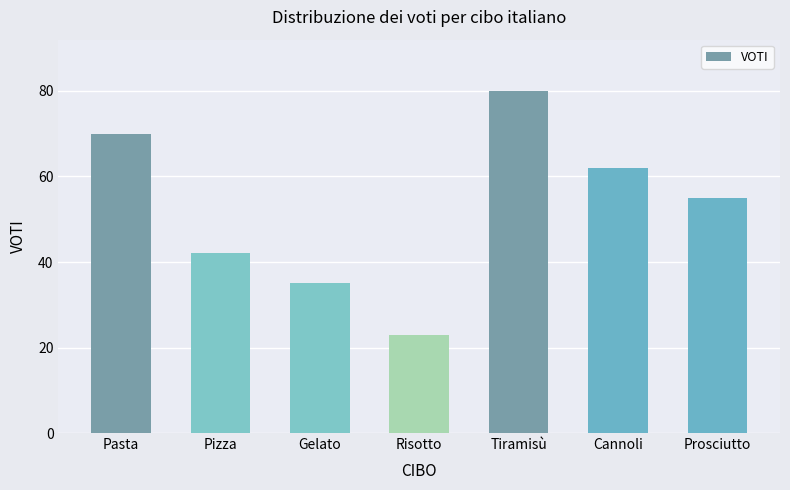

List the labels in order of value, largest first.

Tiramisù, Pasta, Cannoli, Prosciutto, Pizza, Gelato, Risotto